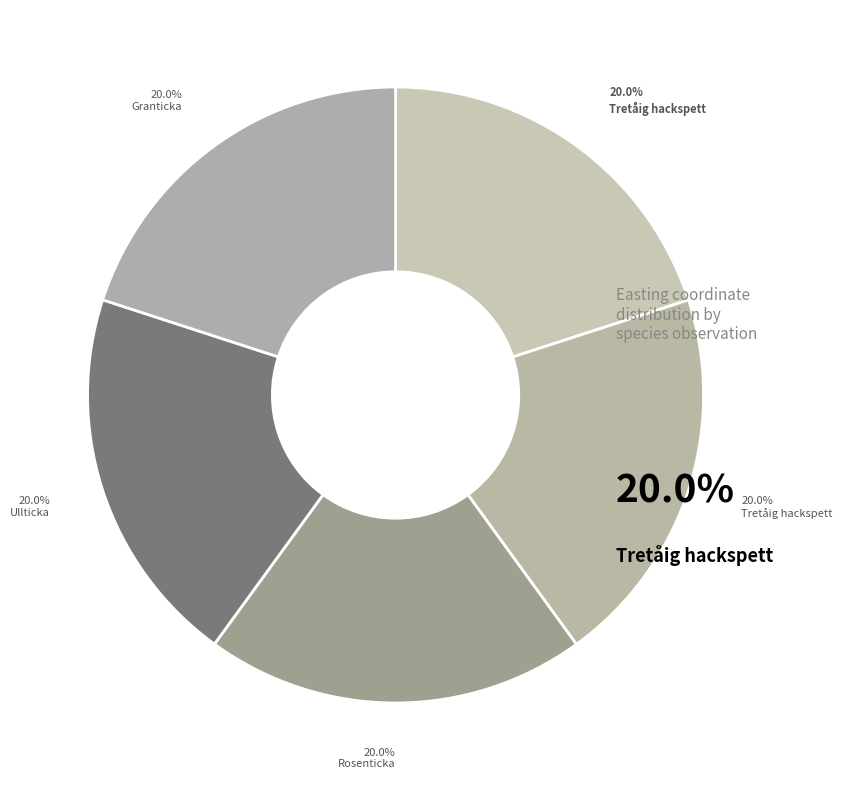

Count the number of slices in the pie.

5